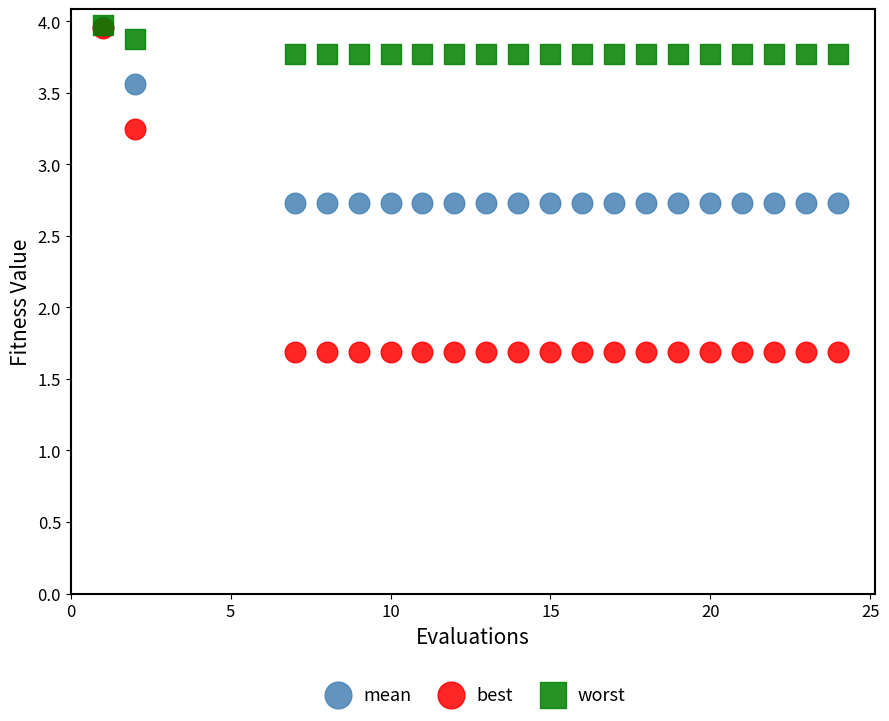

Which series has the largest Y range (max minus min)?

best